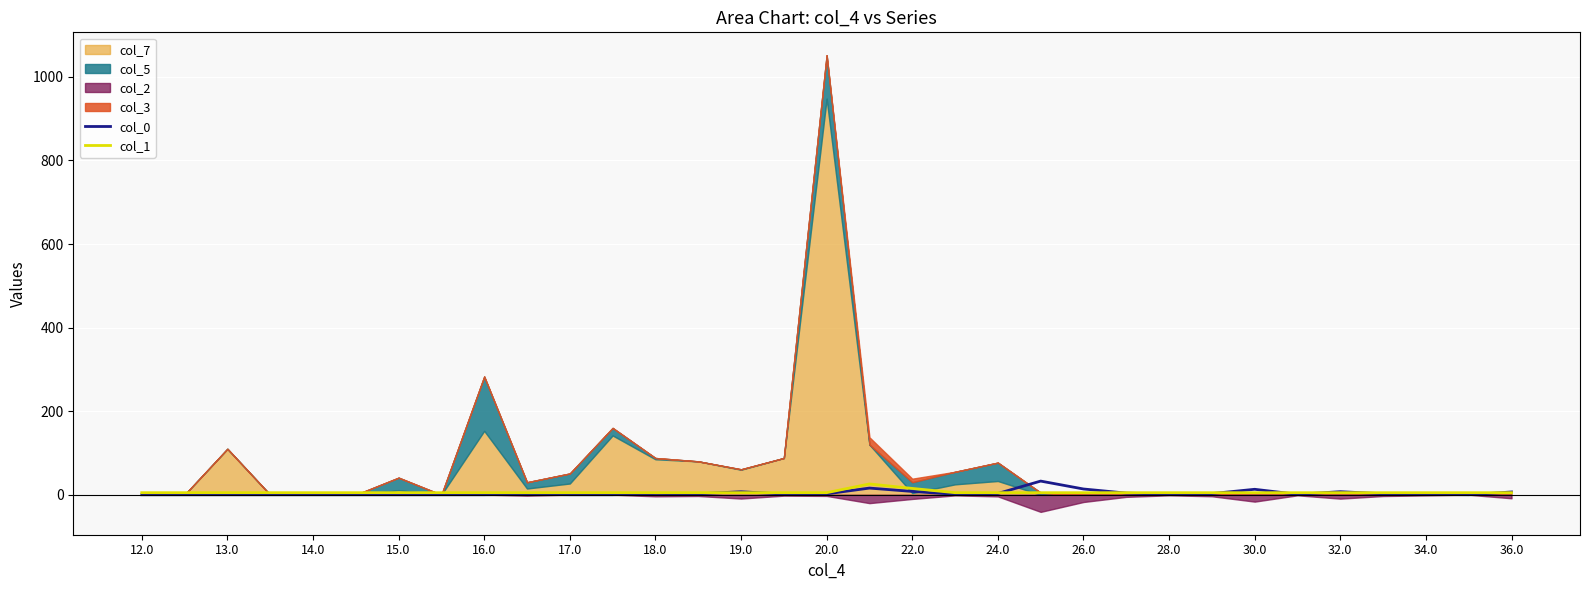

The col_0 series shows 22.4 at 15.0. True or false?

False